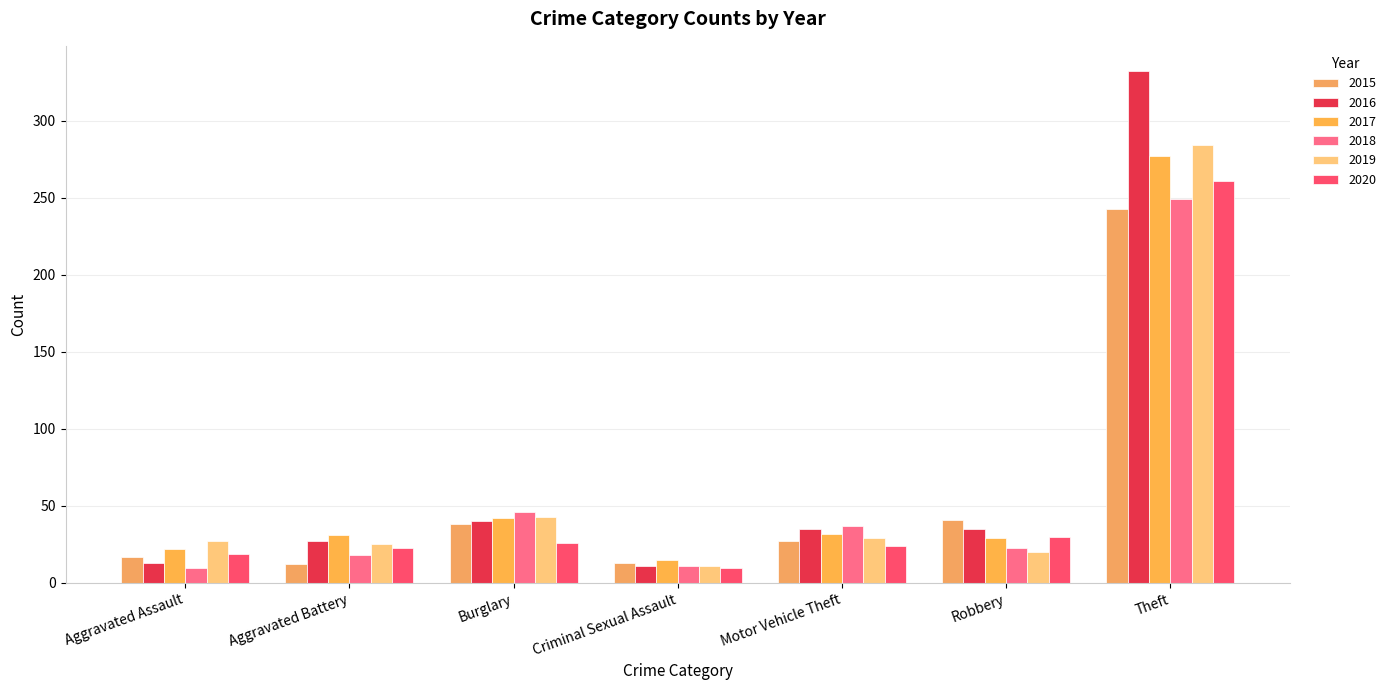

Which series has the largest total across all categories?

2016